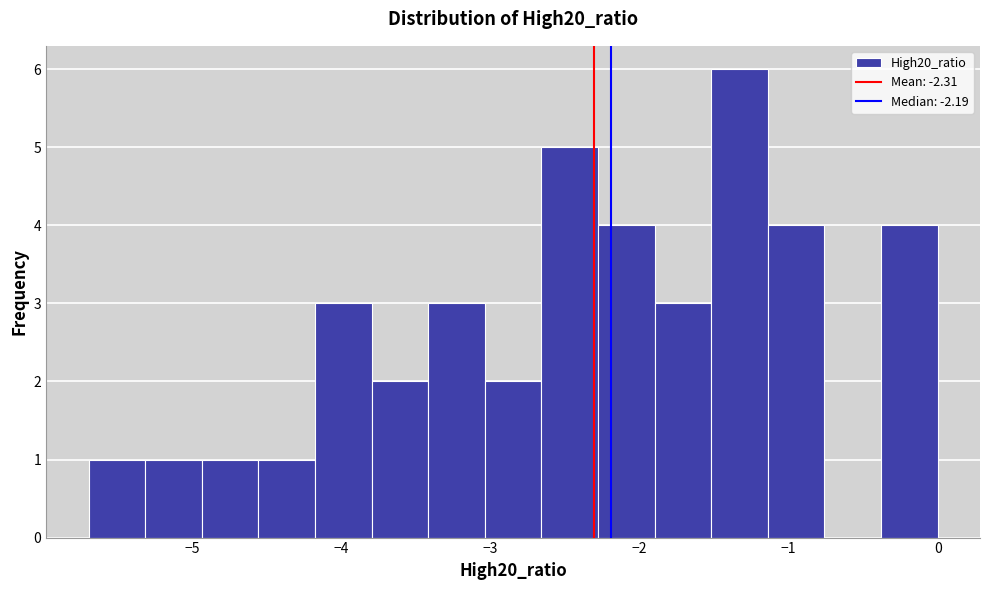

Read against the x-axis, roughly where is the centre of the tallest bar?

-1.3